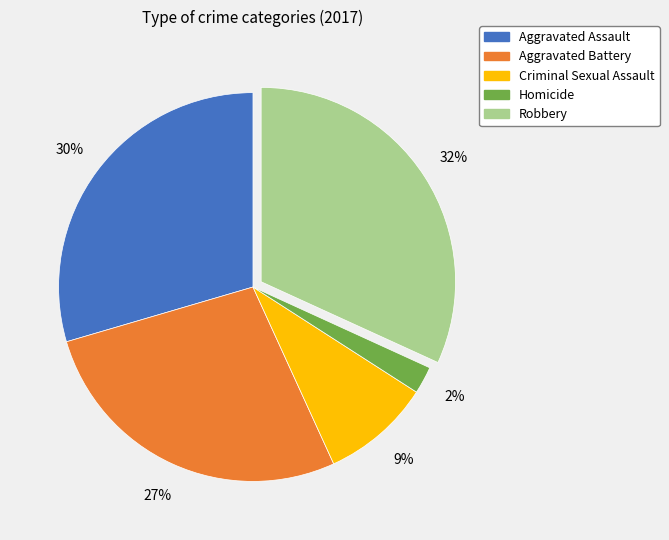

Which slice is the largest?

Robbery